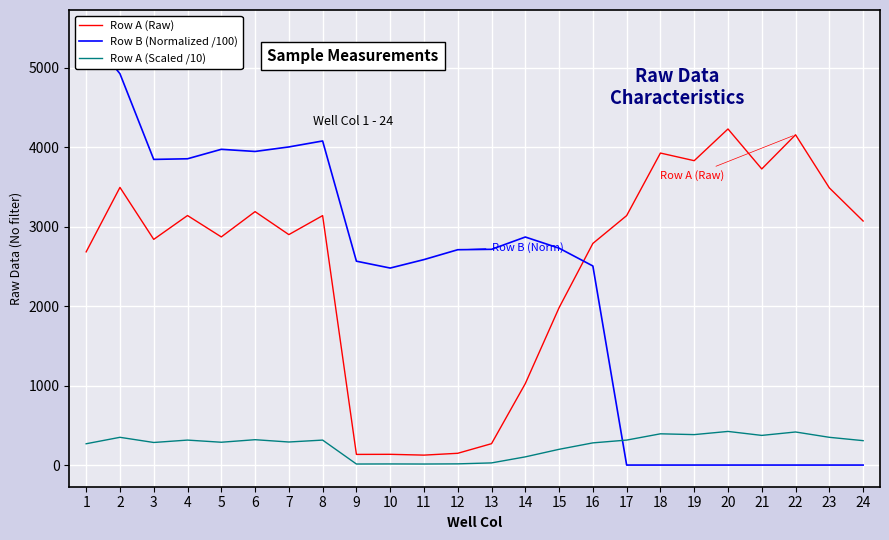

True or false: Row B (Normalized /100) and Row A (Scaled /10) cross at least once.

True